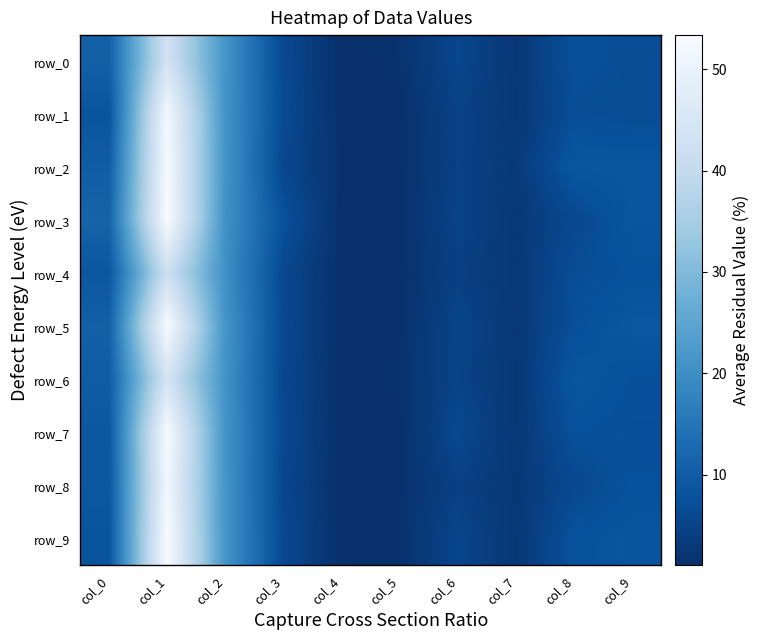

Count the number of categories in the chart.

10